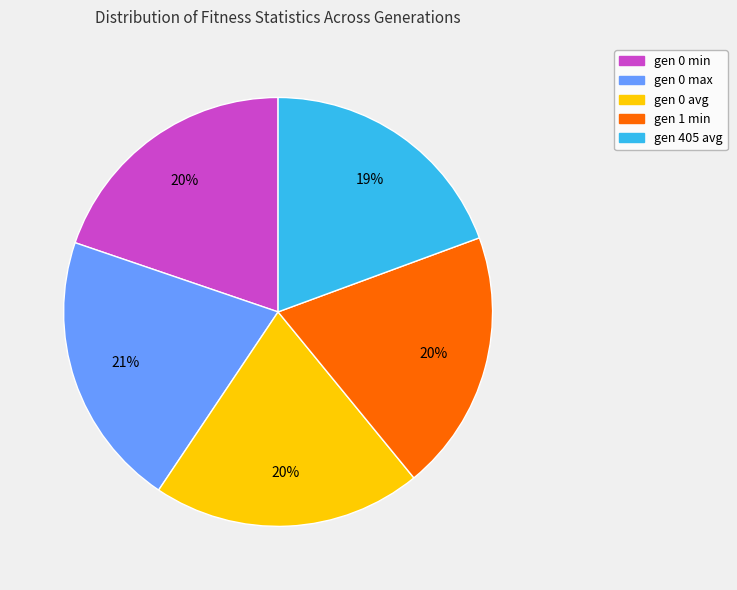

What is the largest slice in the pie chart?

gen 0 max